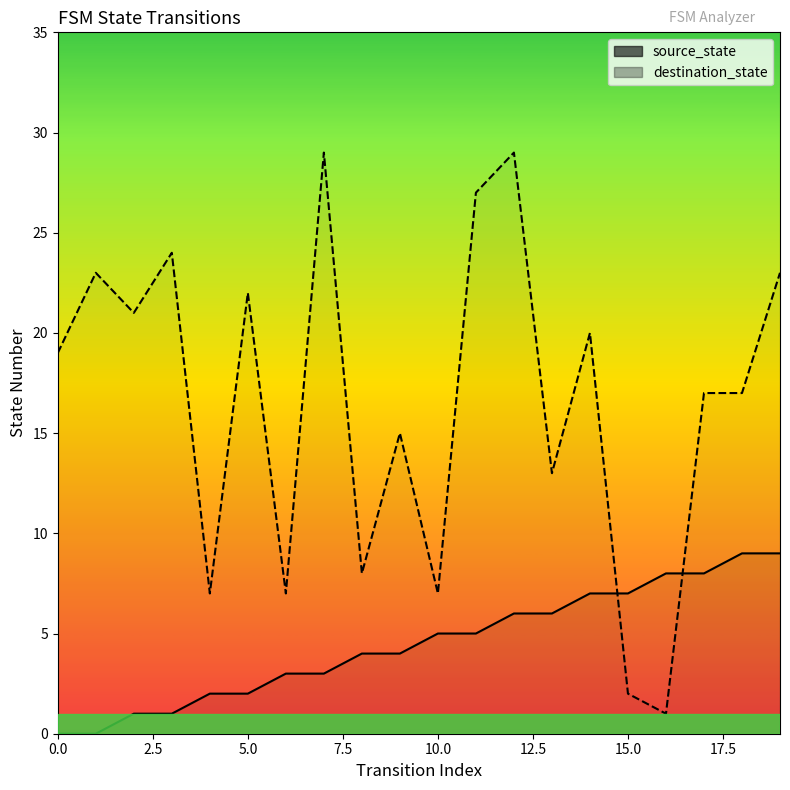

Does the chart have visible grid lines?

No